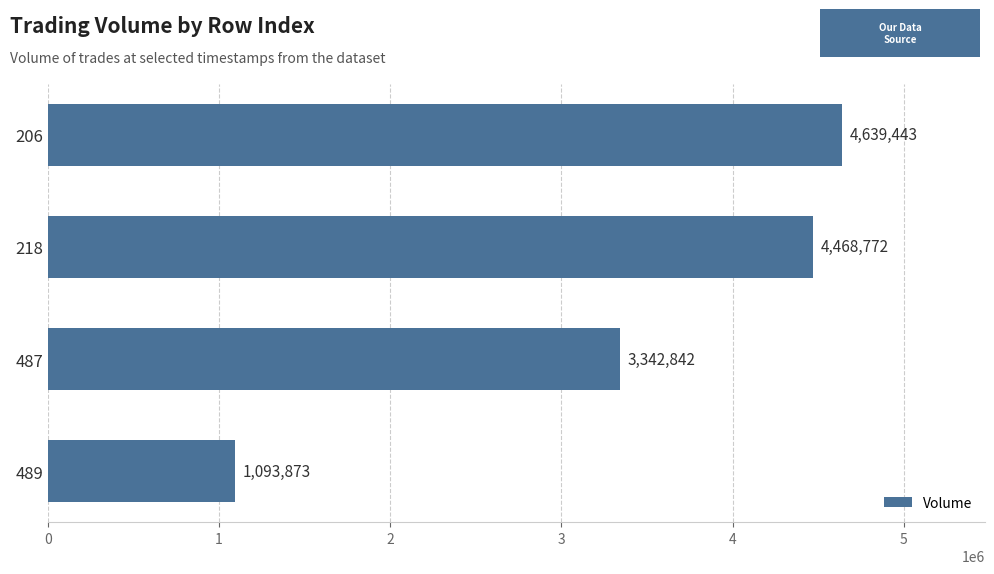

Reading top to bottom, what are all the values shown in this chart?

4639443	4468772	3342842	1093873